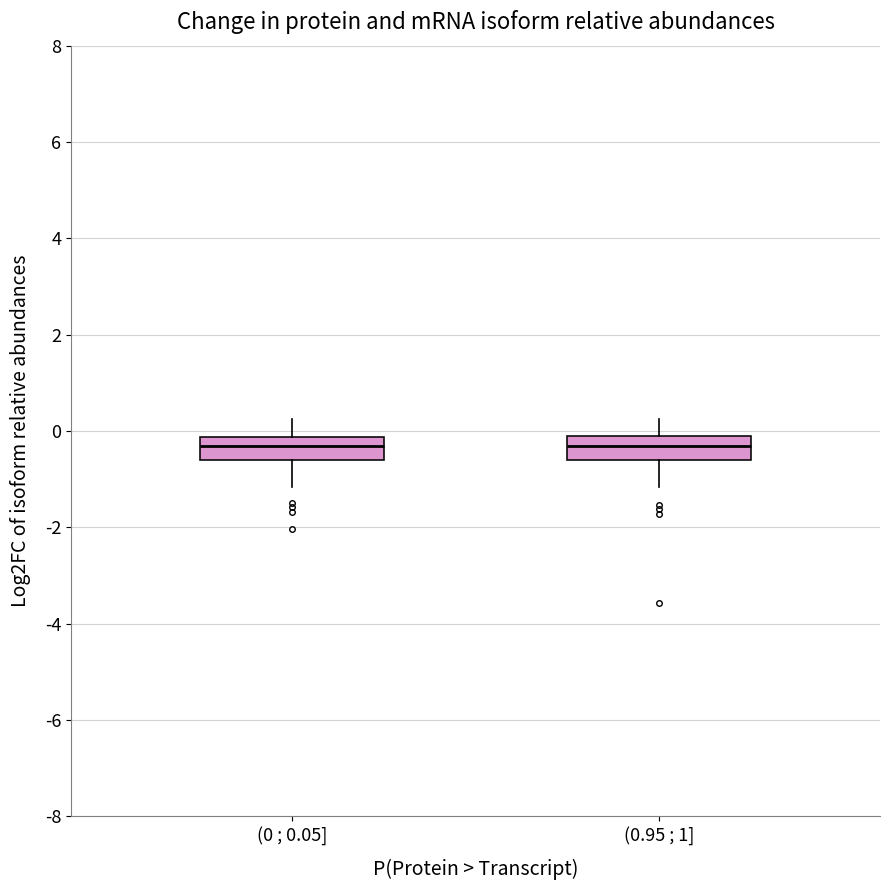

Reading left to right, transcribe this box plot: for each box, give where its median line is, the range the box spans, and where its two whiskers end, as read against the y-axis. The values are not printed on the chart, so give them approximately, as read against the axis.

(0 ; 0.05]: median -0.4, box -0.6 to -0.2, whiskers -1.2 to 0.2
(0.95 ; 1]: median -0.4, box -0.6 to -0.2, whiskers -1.2 to 0.2